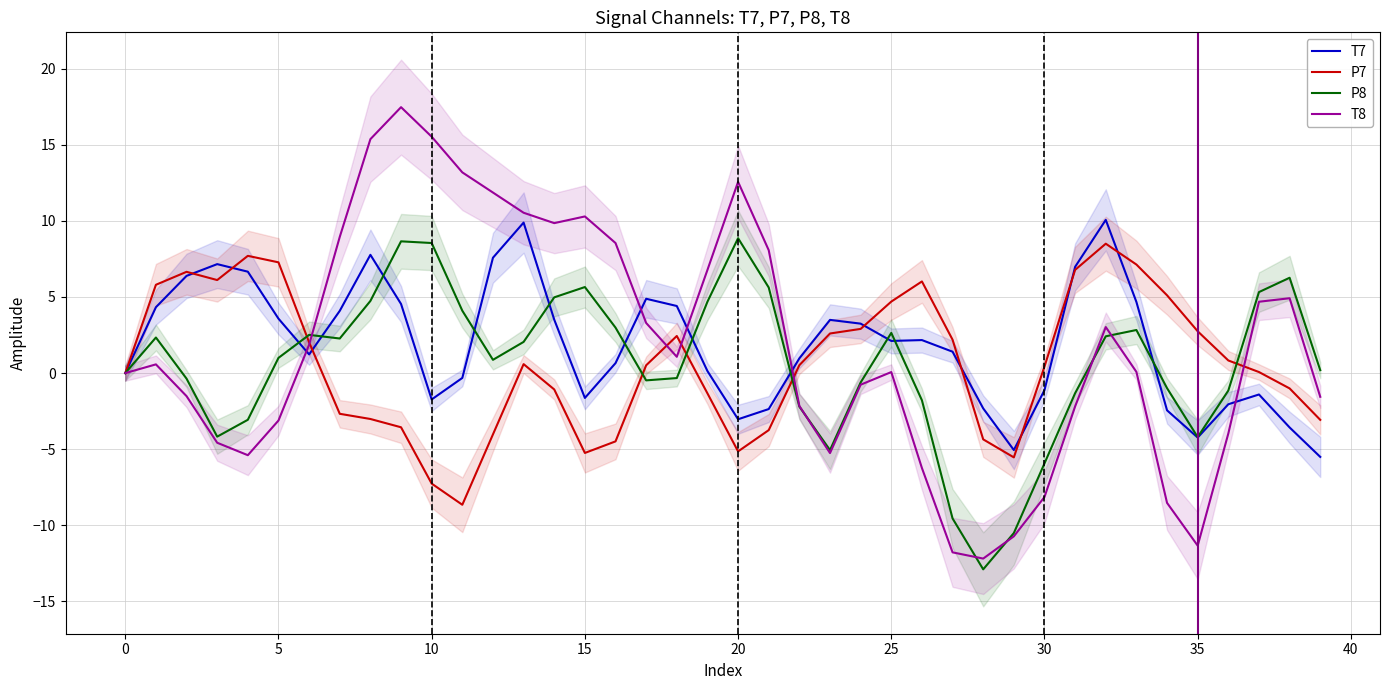

What is the label of the 5th point from the right?

35